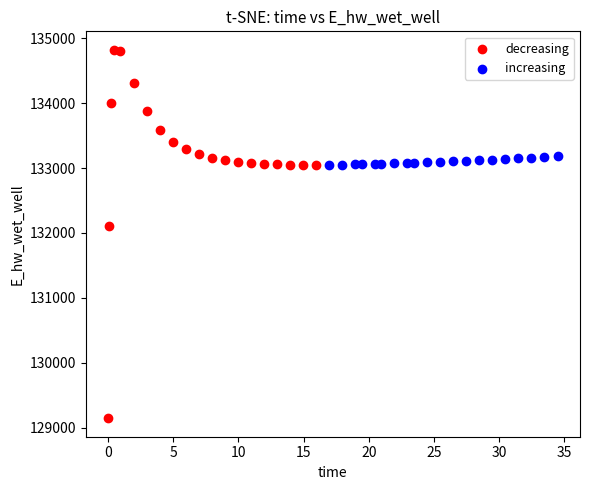

Which series contains the lowest Y value?

decreasing